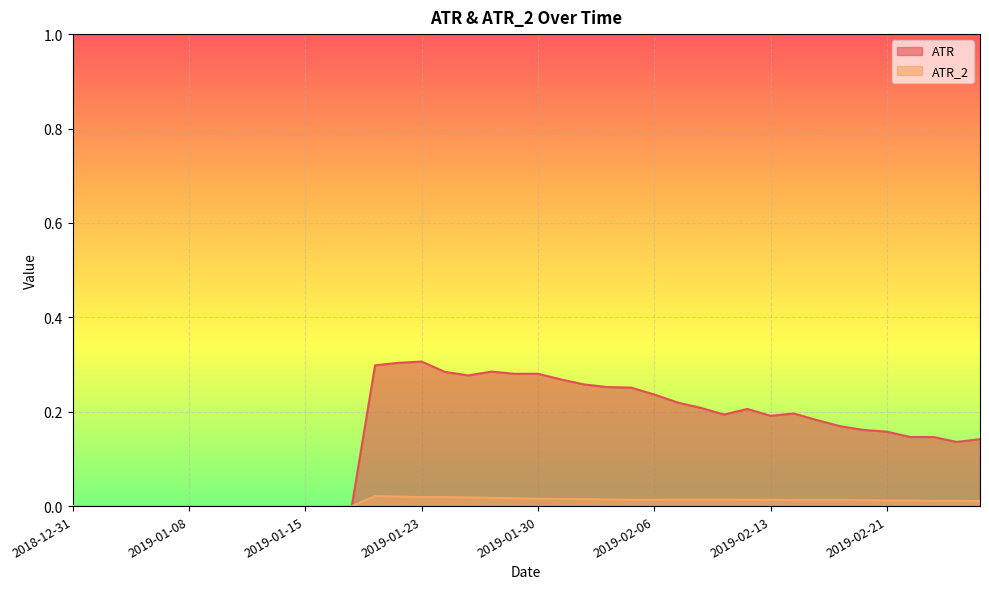

Rank the series at 2019-01-30 from lowest to highest value.

ATR_2, ATR